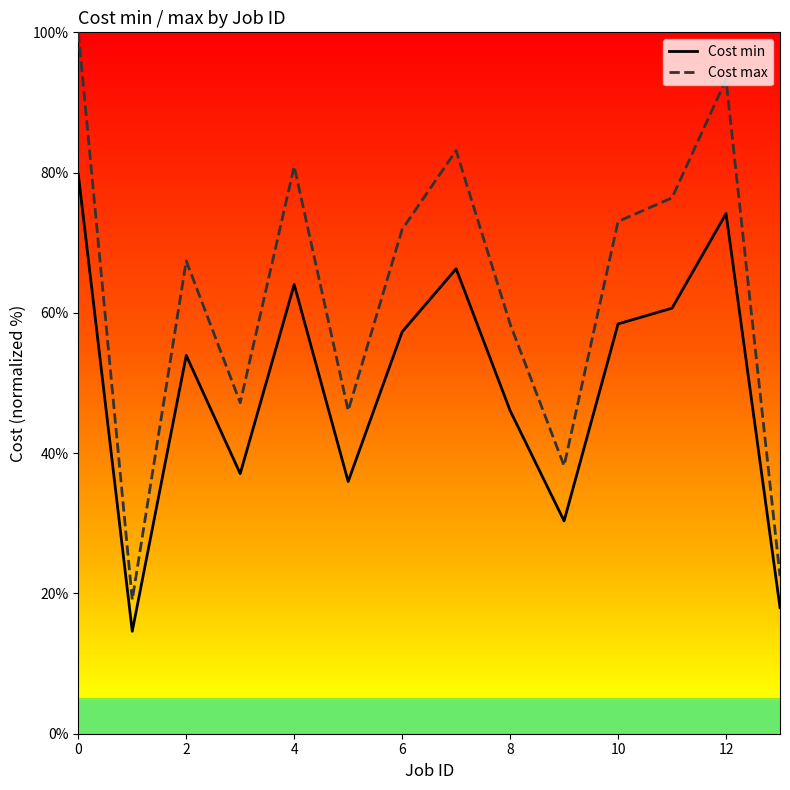

True or false: Cost min and Cost max cross at least once.

False